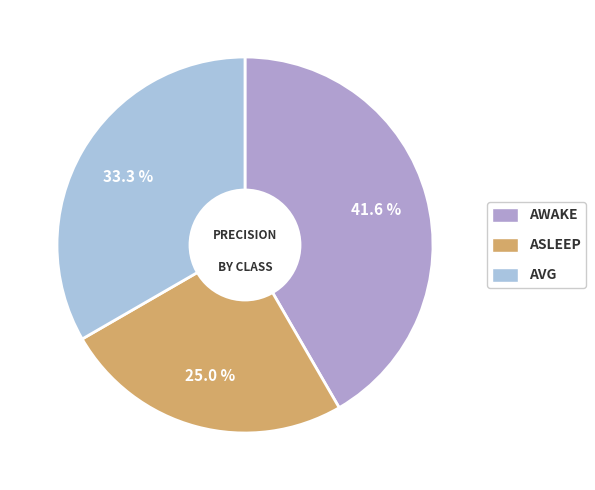

Is there a majority slice in this chart?

No